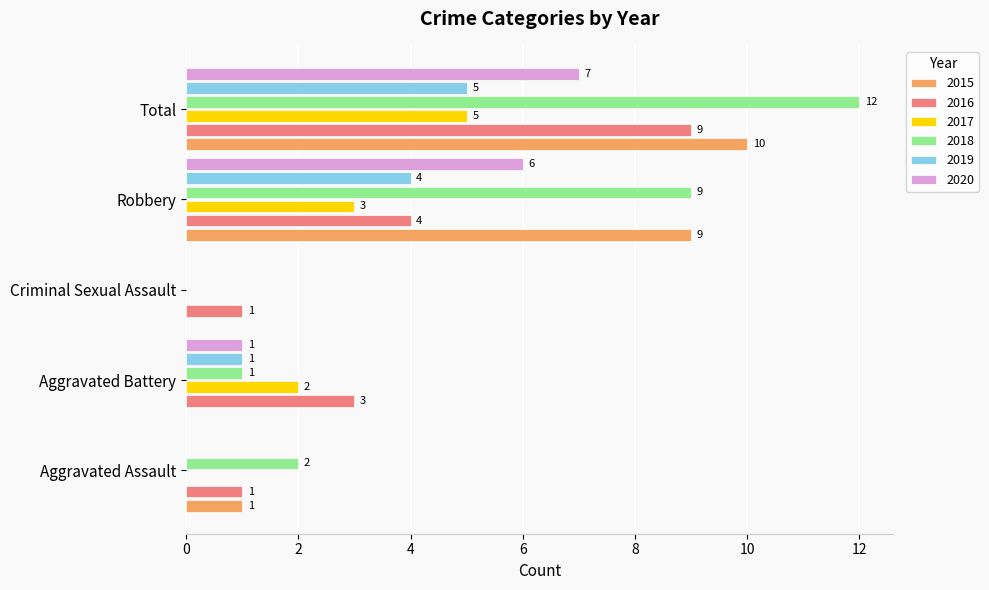

How many categories are shown in the chart?

5